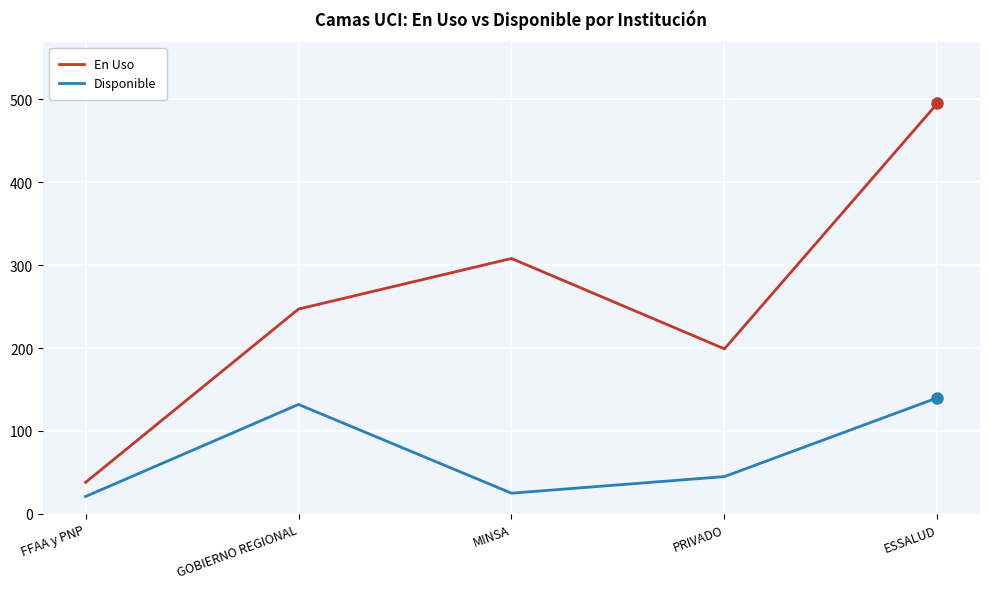

At which category does En Uso reach its first local peak?

MINSA